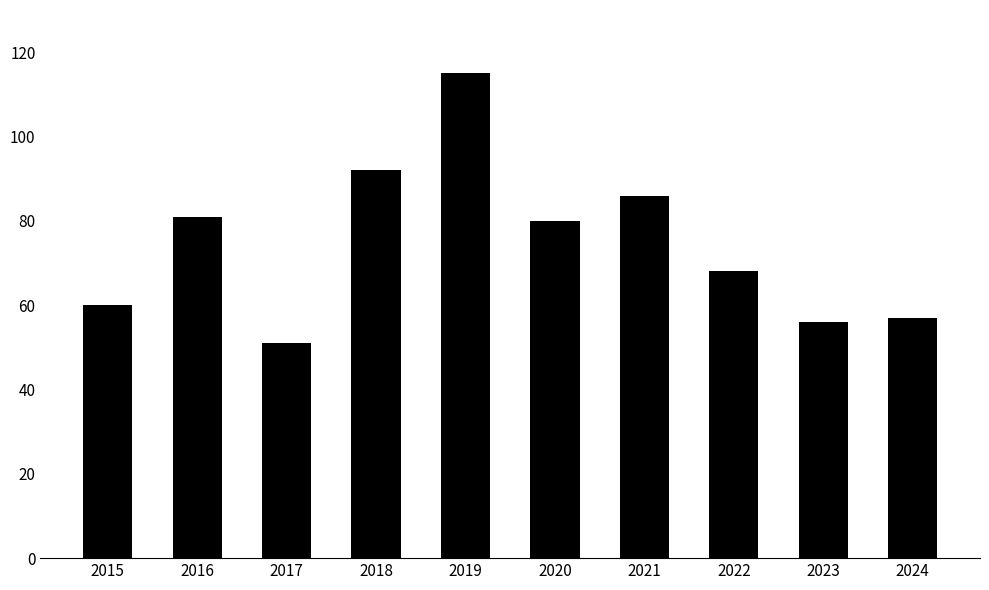

What is the difference between the values at 2024 and 2016?

24